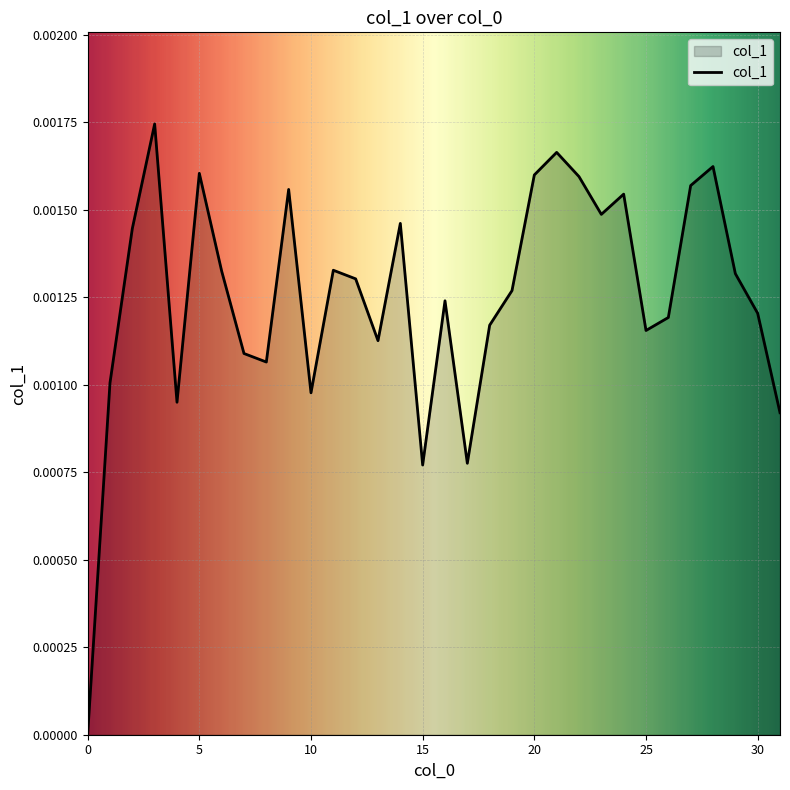

How many points are higher than both their immediate neighbors (excluding endpoints)?

9